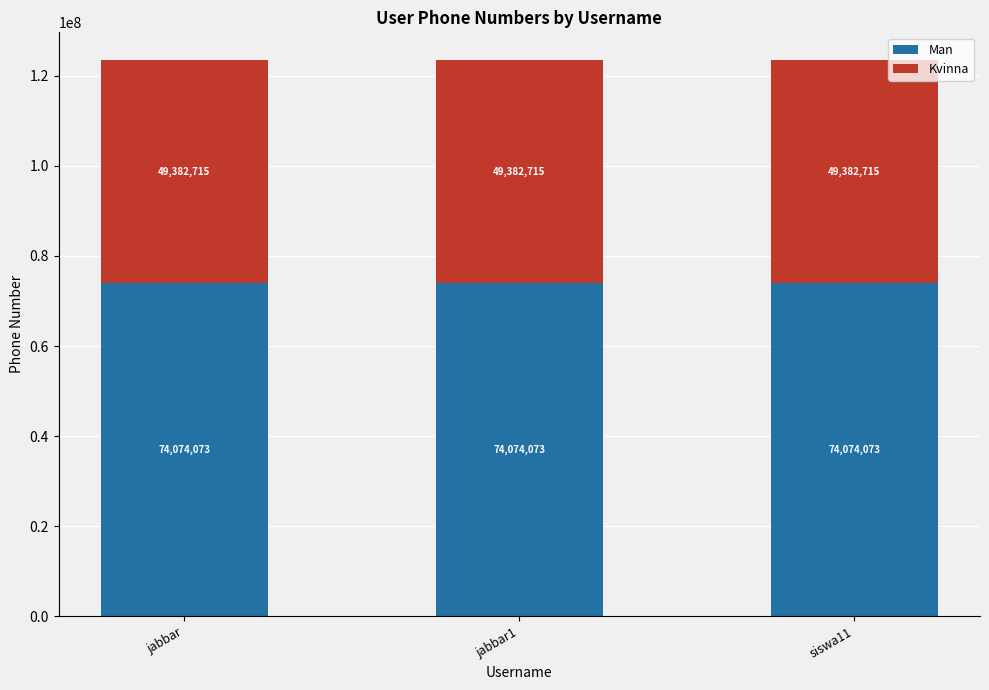

What are all the series names shown in the legend?

Man, Kvinna